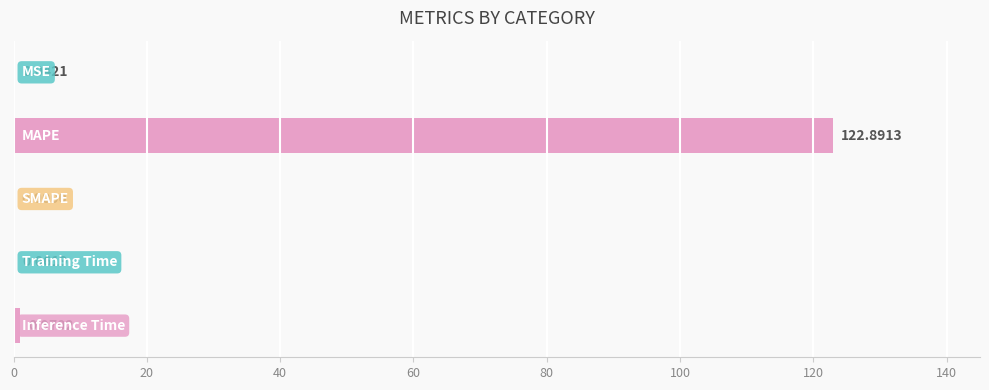

What is the sum of all values?

124.0